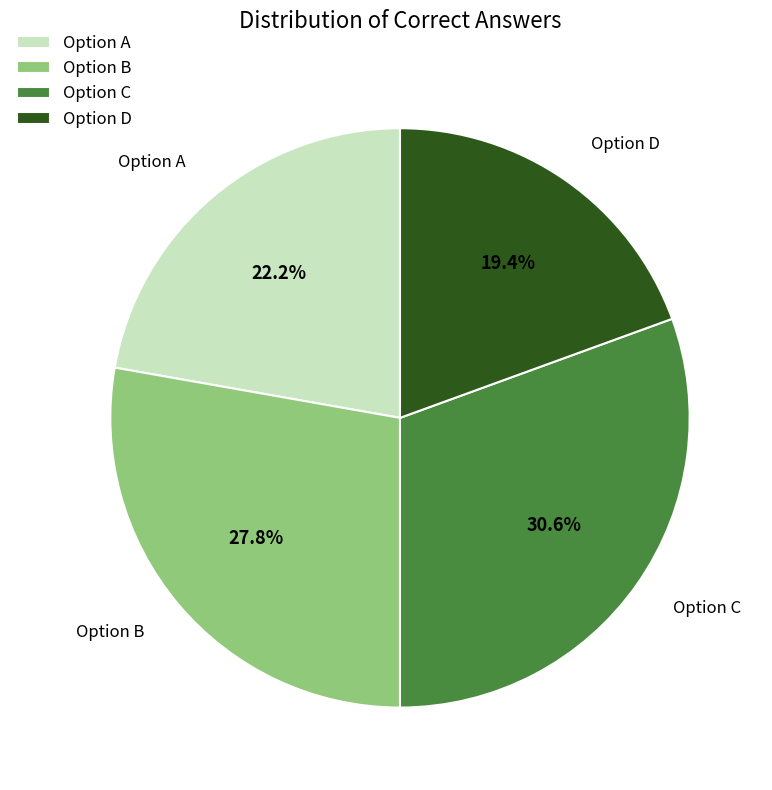

Rank the categories by value from lowest to highest.

Option D, Option A, Option B, Option C